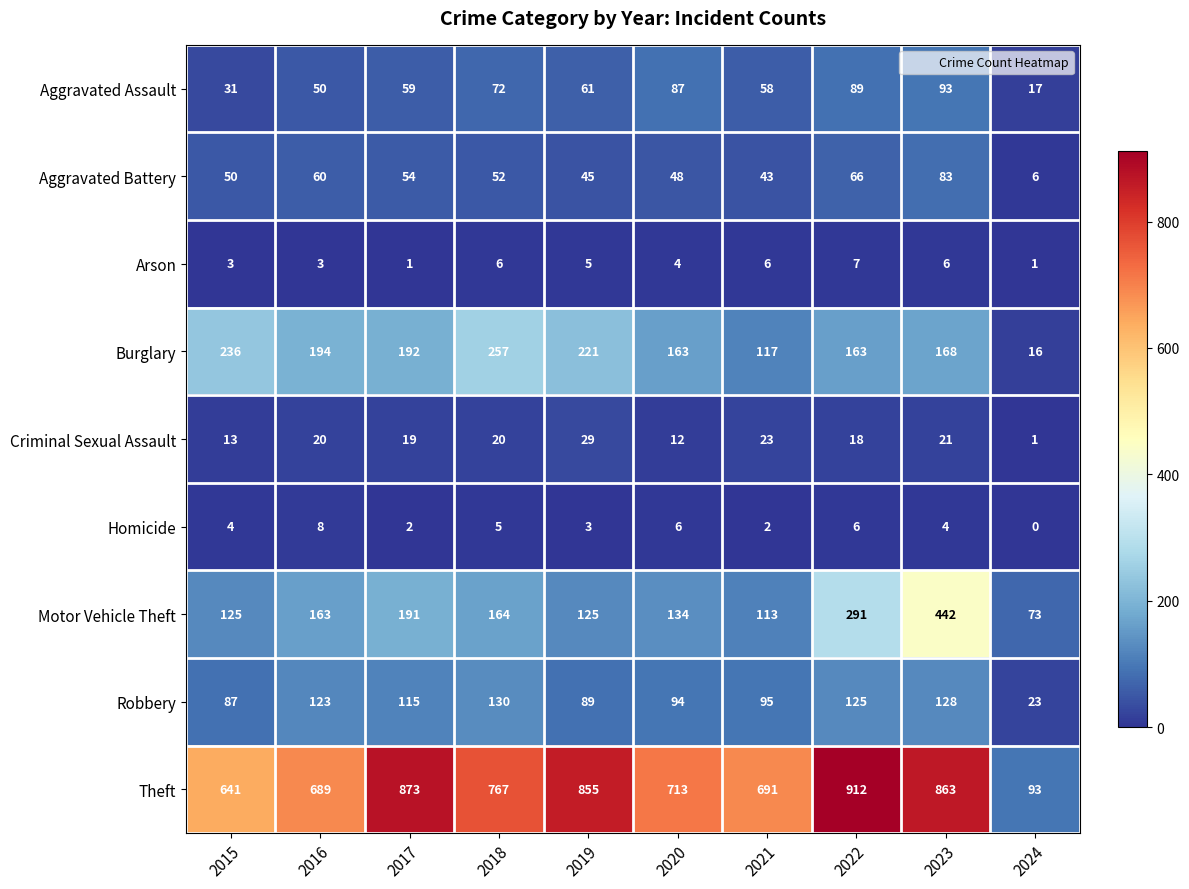

The value of Motor Vehicle Theft at 2023 is 117. True or false?

False